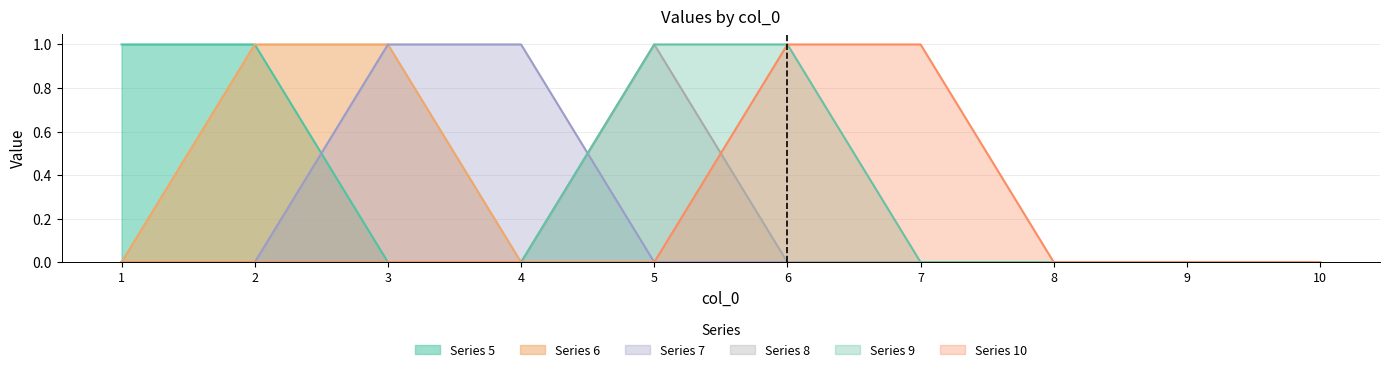

Where is 9 nearest to the value 0?

1